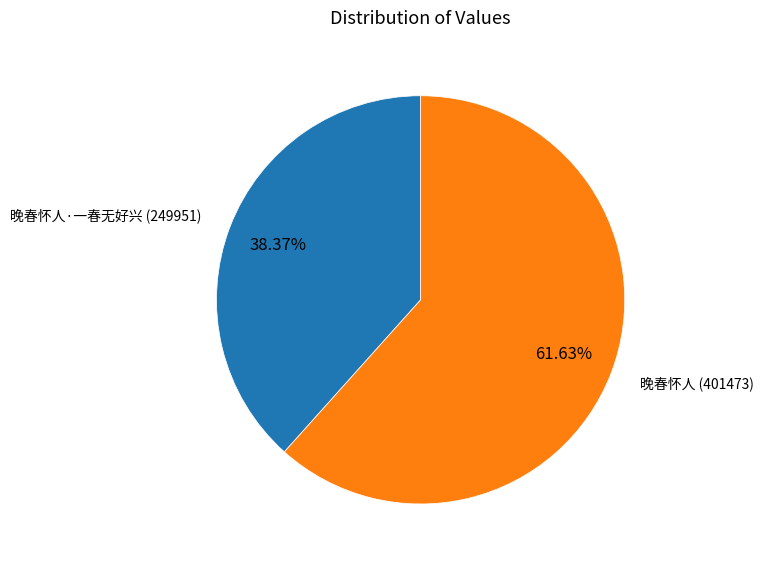

To the nearest percent, what portion does 晚春怀人·一春无好兴 represent?

38%